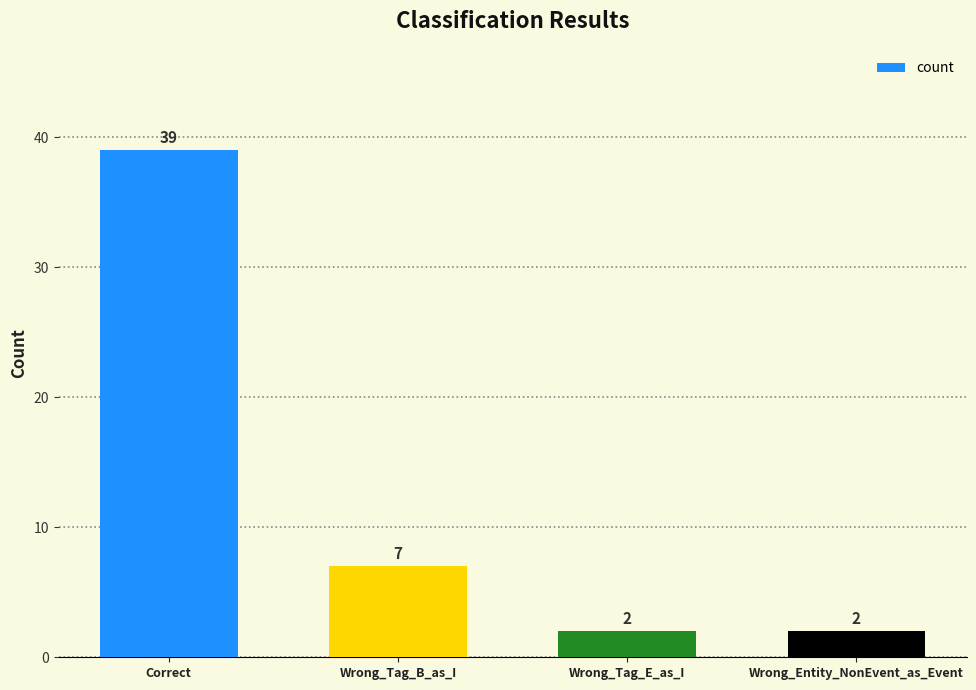

What is the label of the 2nd bar from the left?

Wrong_Tag_B_as_I